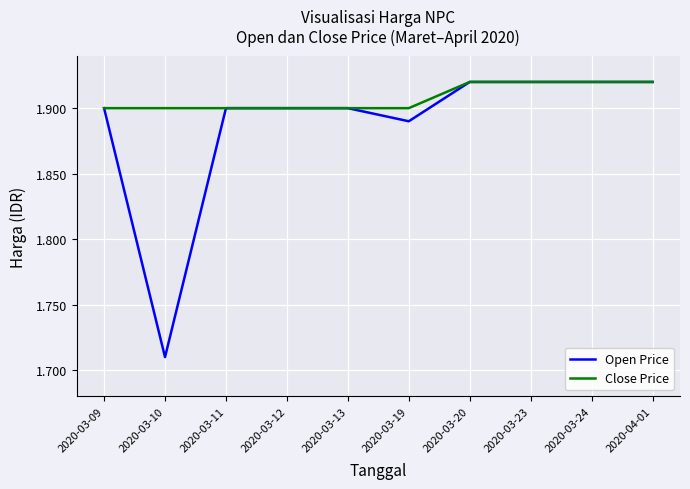

Where is Open Price nearest to the value 1?

2020-03-10